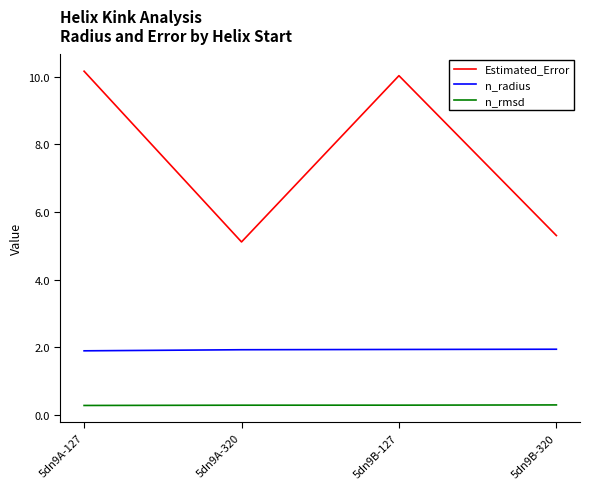

True or false: n_radius has a value of 1.9 at 5dn9B-127.

True